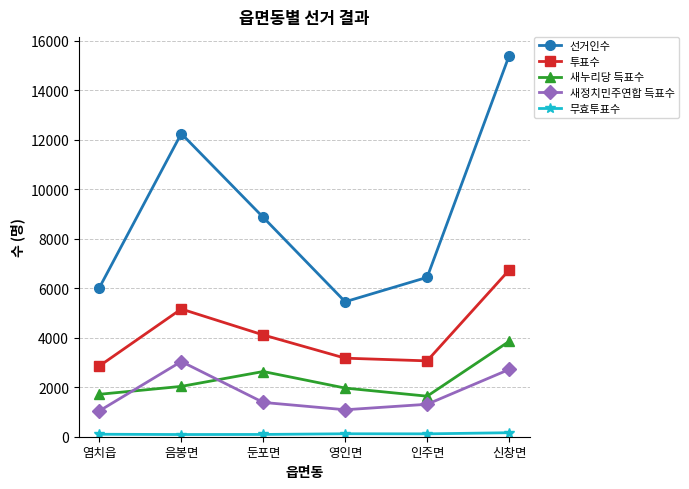

How many lines are shown in the chart?

5